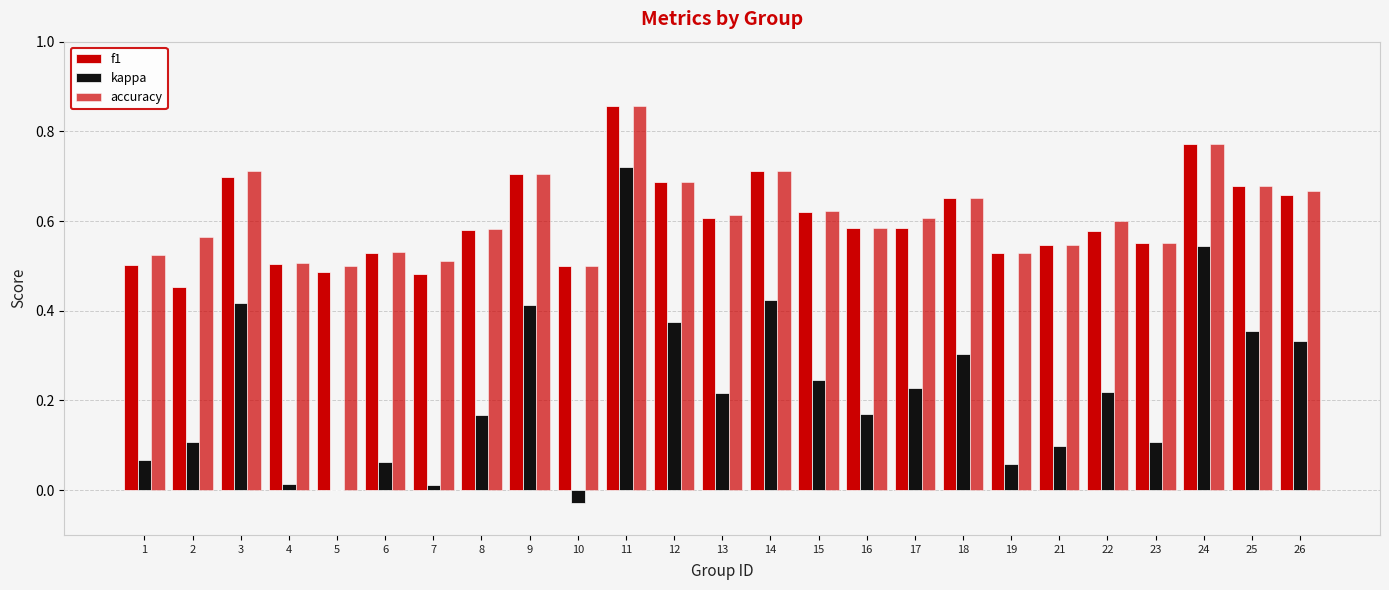

Which label corresponds to the largest value in the chart?

11